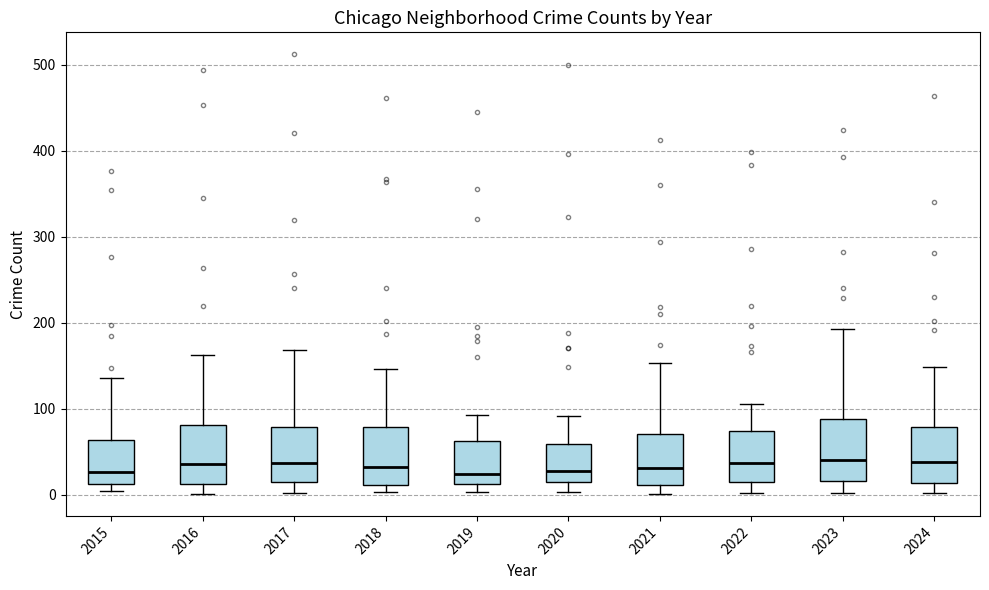

Reading left to right, read every box against the y-axis: the position of its median line, the range the box covers, and the ends of its whiskers. The values are not printed on the chart, so give them approximately, as read against the axis.

2015: median 30, box 10 to 60, whiskers 0 to 140
2016: median 40, box 10 to 80, whiskers 0 to 160
2017: median 40, box 10 to 80, whiskers 0 to 170
2018: median 30, box 10 to 80, whiskers 0 to 150
2019: median 20, box 10 to 60, whiskers 0 to 90
2020: median 30, box 20 to 60, whiskers 0 to 90
2021: median 30, box 10 to 70, whiskers 0 to 150
2022: median 40, box 20 to 70, whiskers 0 to 110
2023: median 40, box 20 to 90, whiskers 0 to 190
2024: median 40, box 10 to 80, whiskers 0 to 150